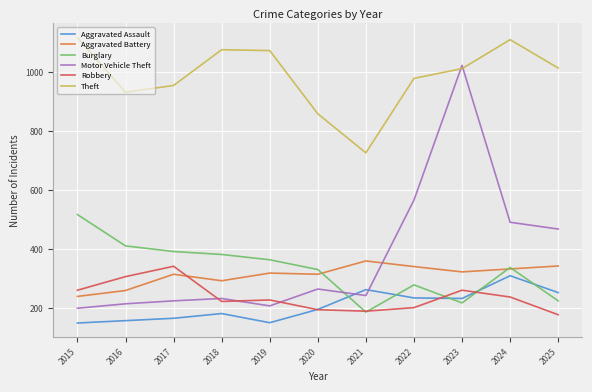

What is the sum of all Theft values?

10843